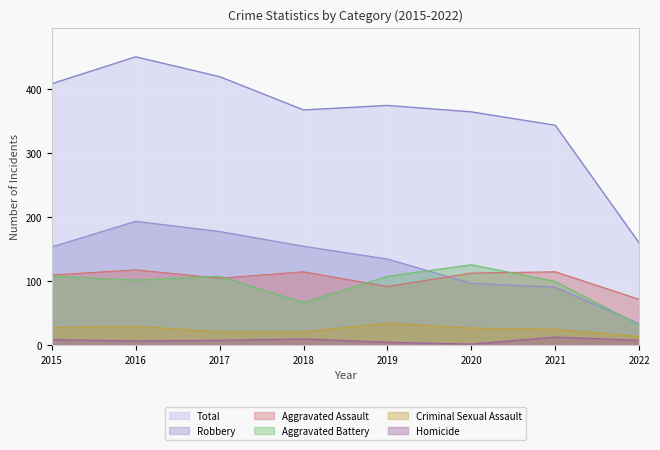

Which series has the largest total across all categories?

Total